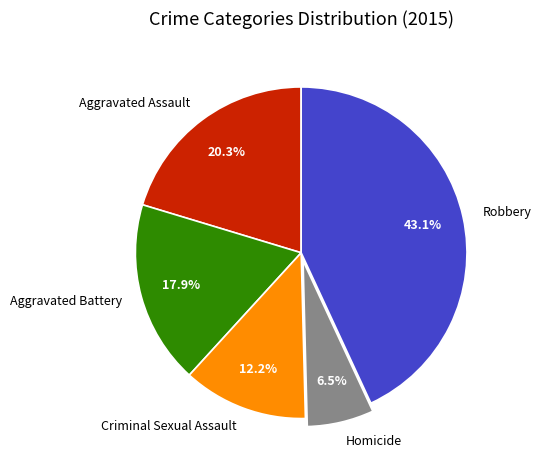

Is there any slice that represents more than half of the pie?

No